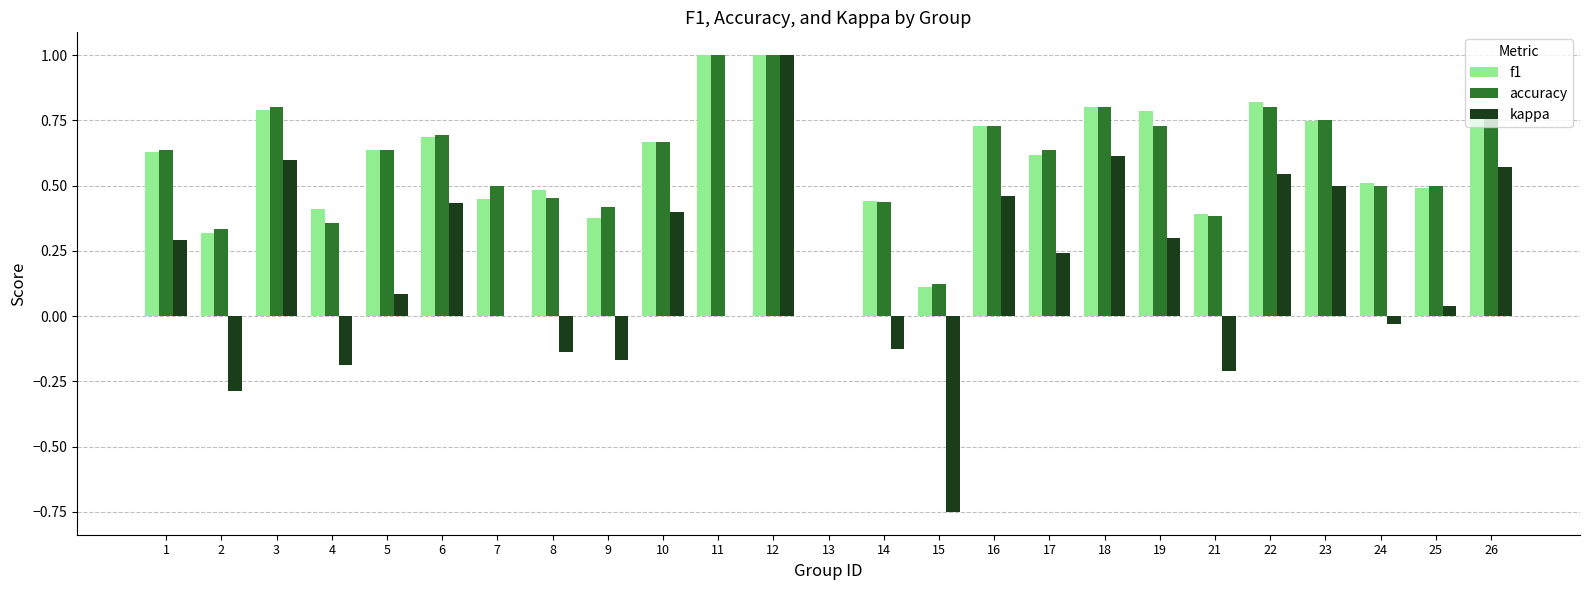

True or false: f1 has a value of 0.9 at 5.

False